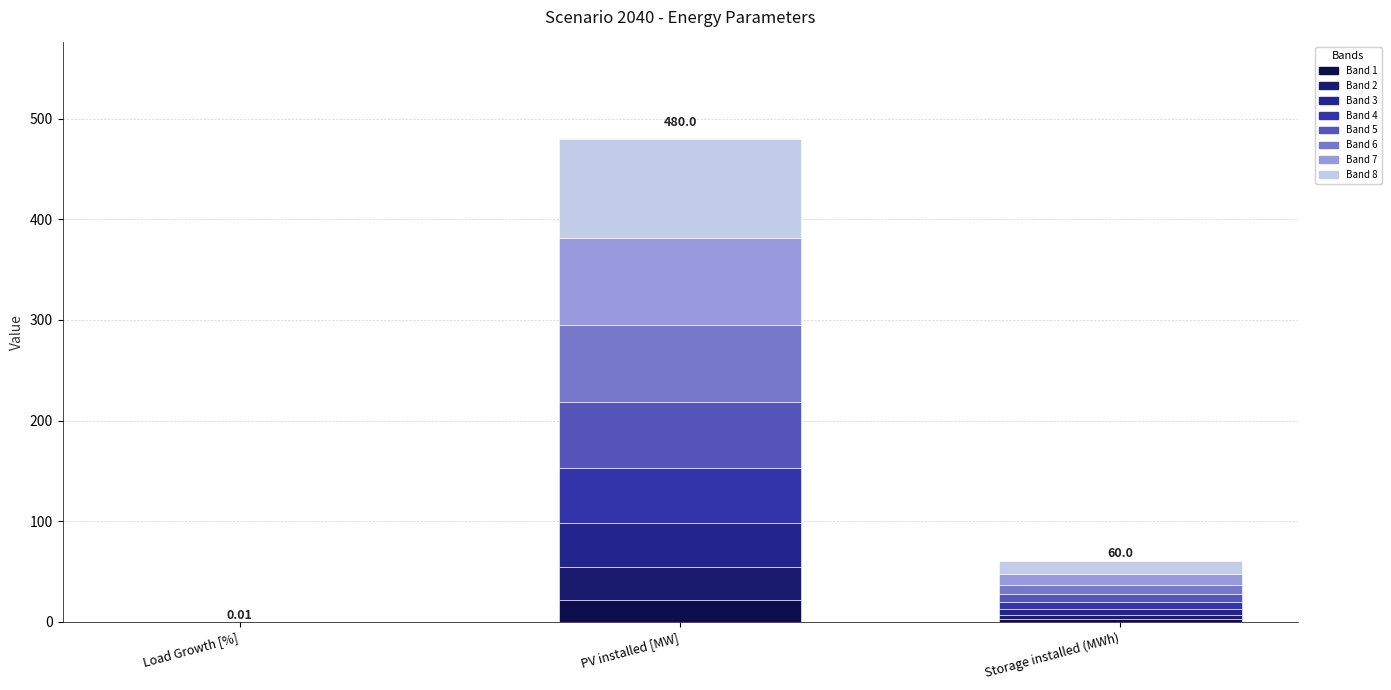

How many data points does each series have?

3